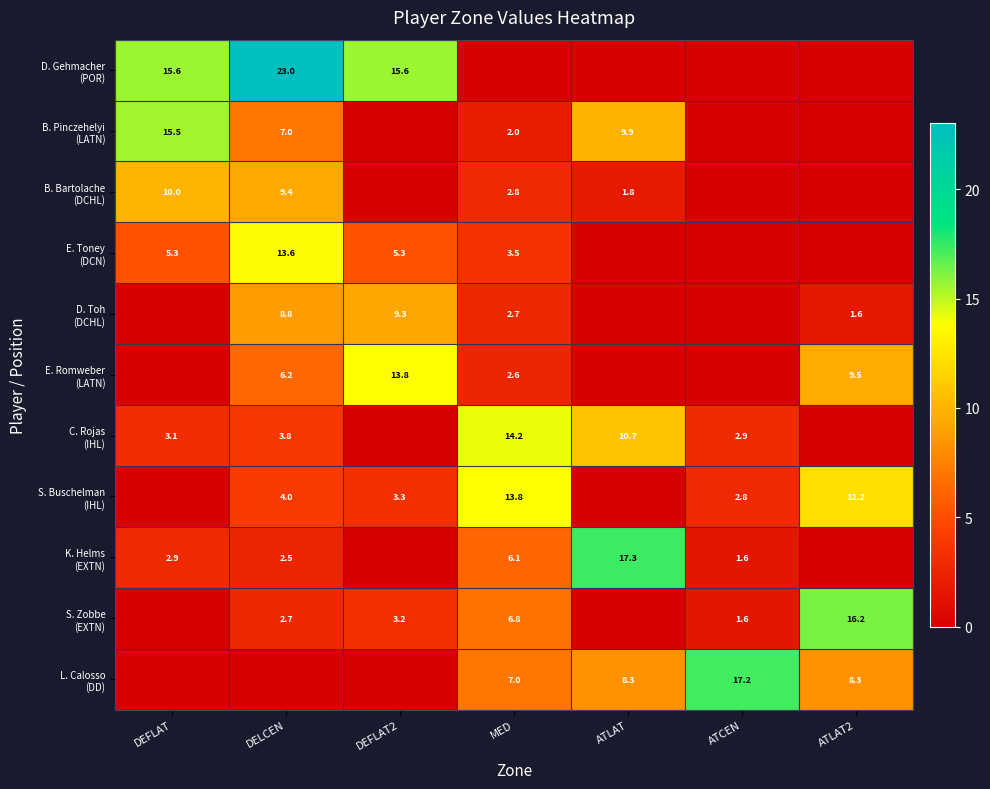

At which label is C. Rojas (IHL) closest to 7?

DELCEN